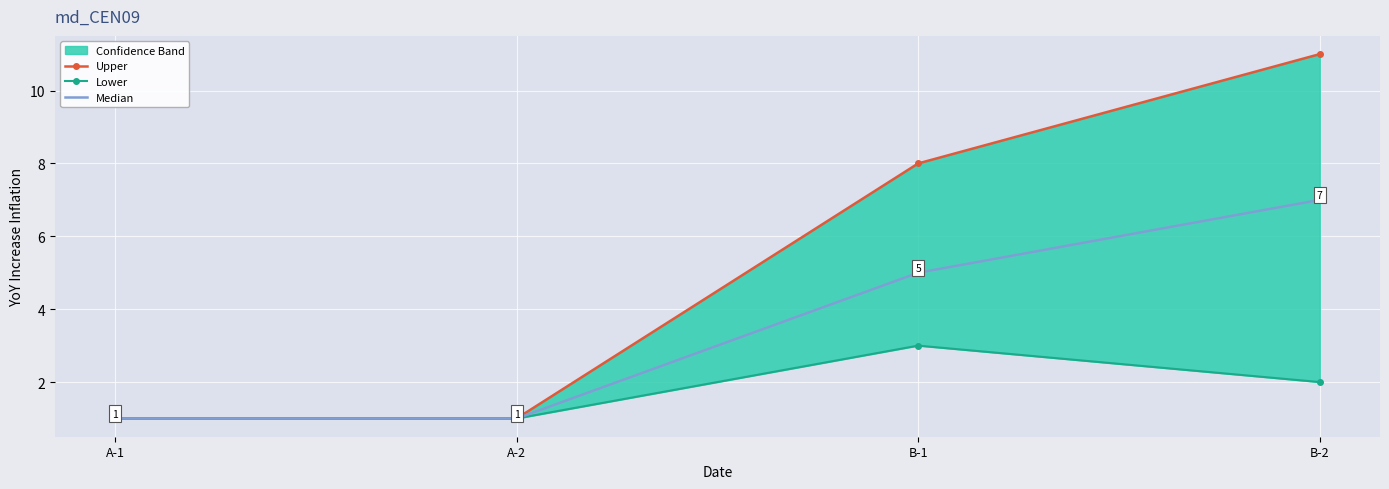

List the series in order of their peak value, highest first.

Upper, Median, Lower